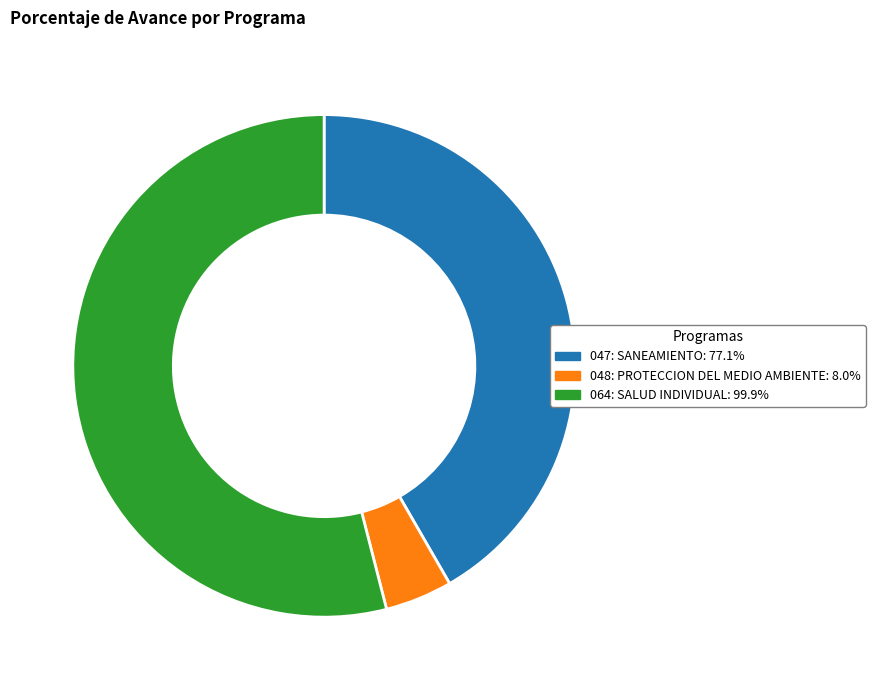

Is it true that 047: SANEAMIENTO is 36% of the pie?

False